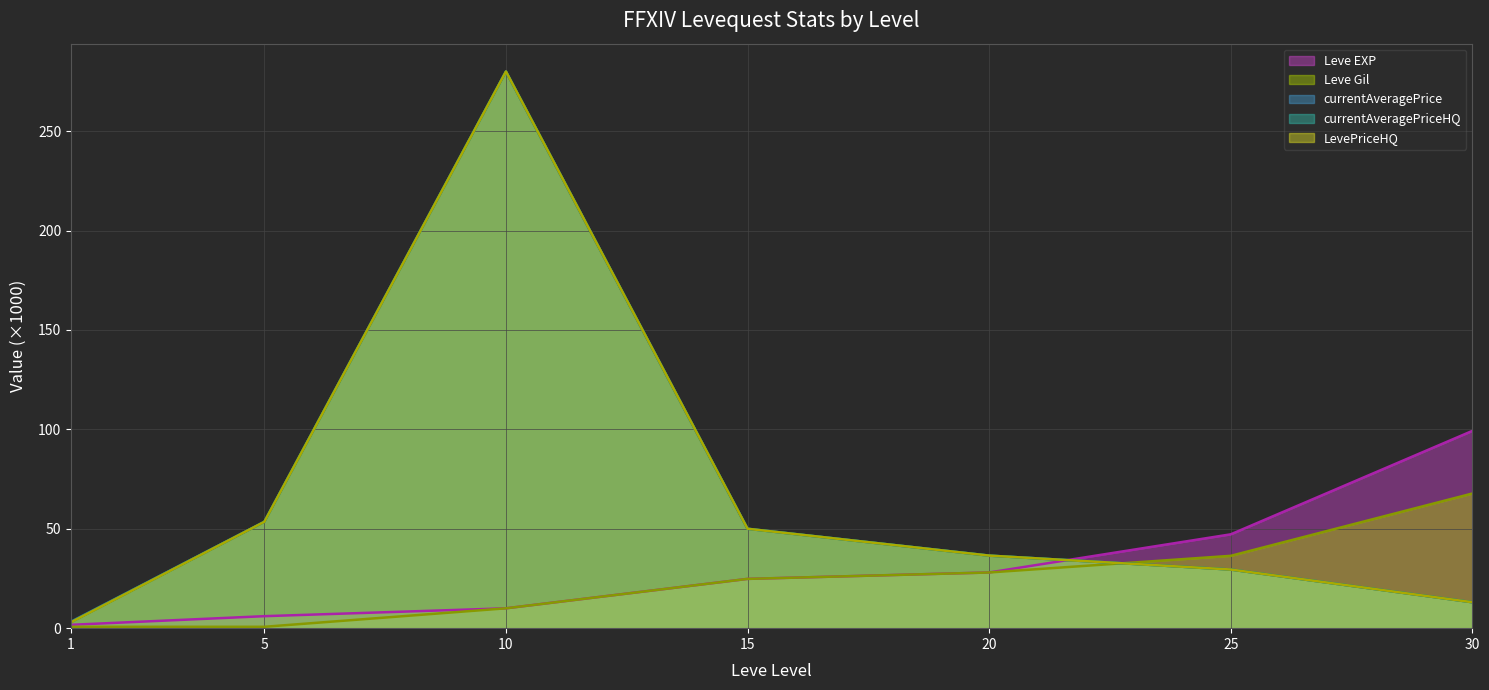

At which label does Leve Gil reach its minimum?

1